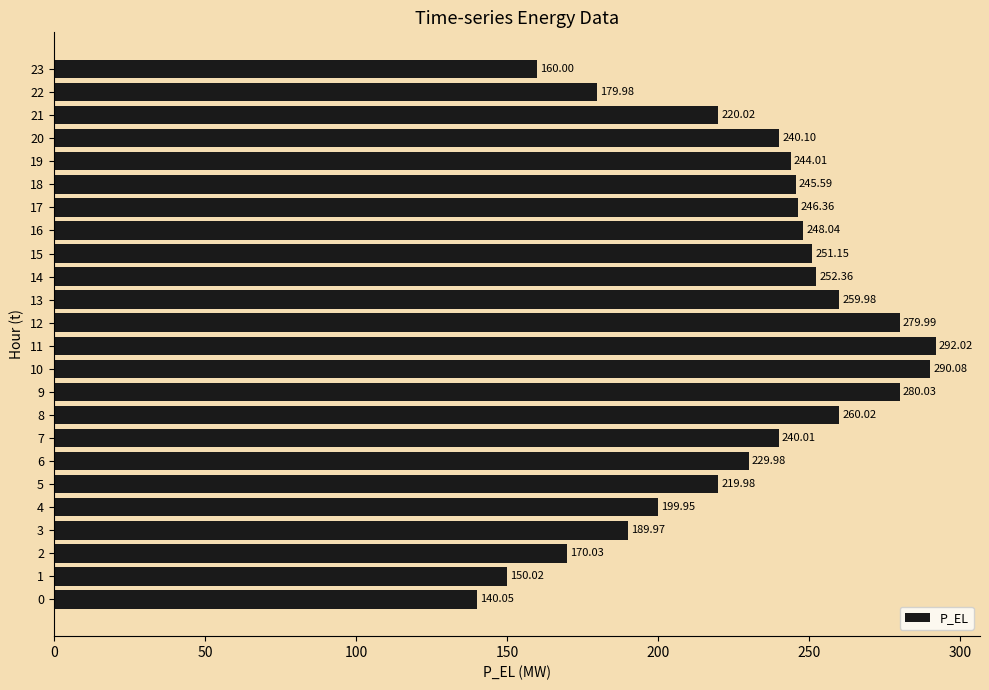

What is the change in value from 1 to 11?

+142.0